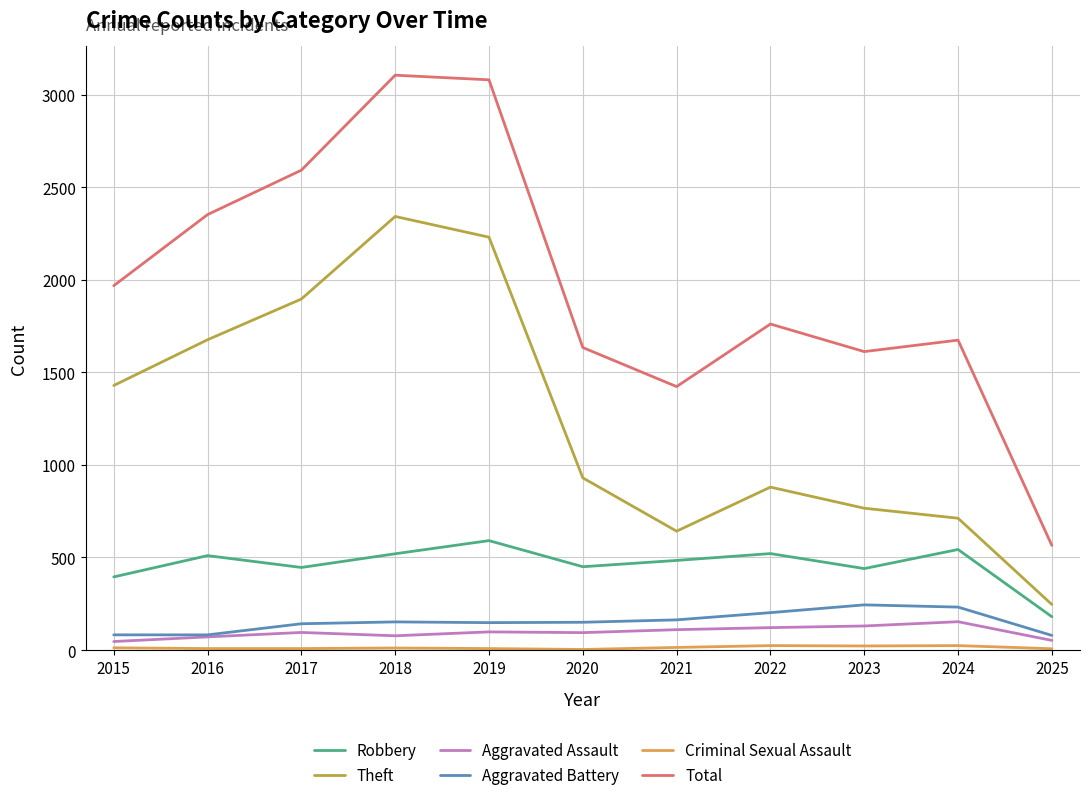

How many lines are shown in the chart?

6